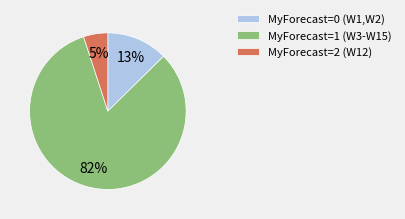

What percentage is the MyForecast=2 (W12) slice, to the nearest percent?

5%